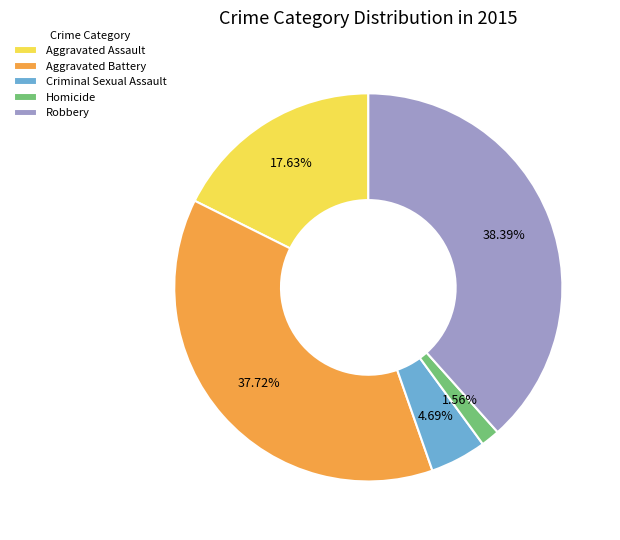

What is the smallest slice in the pie chart?

Homicide